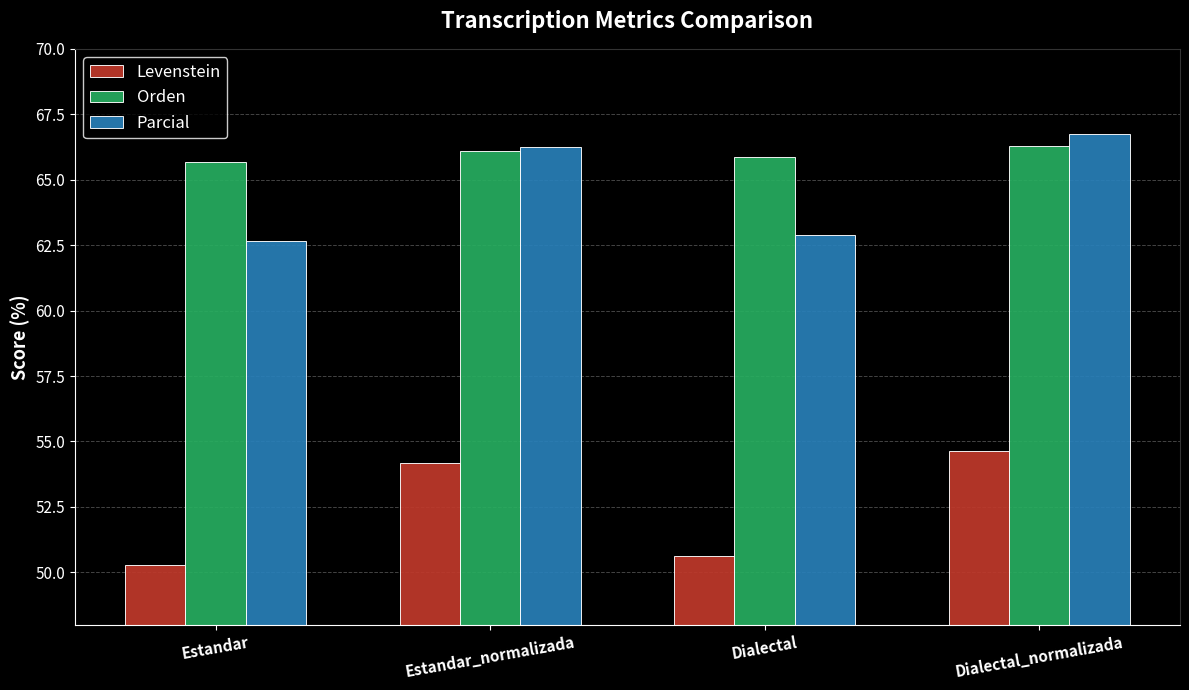

How many data points in Parcial are less than 66?

2